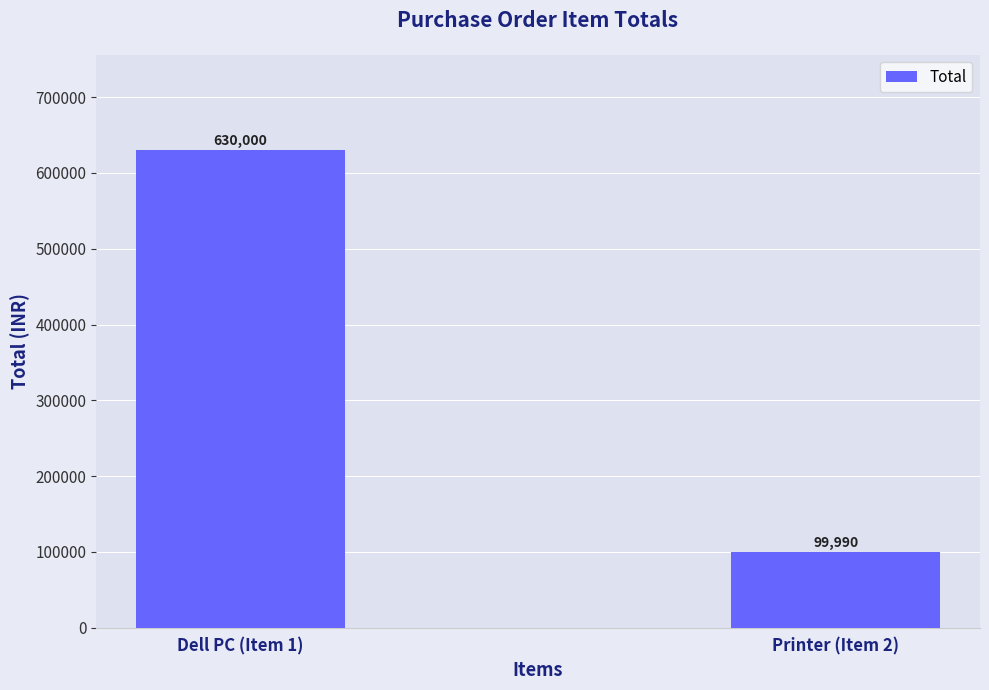

What is the sum of the values at Dell PC (Item 1) and Printer (Item 2)?

729990